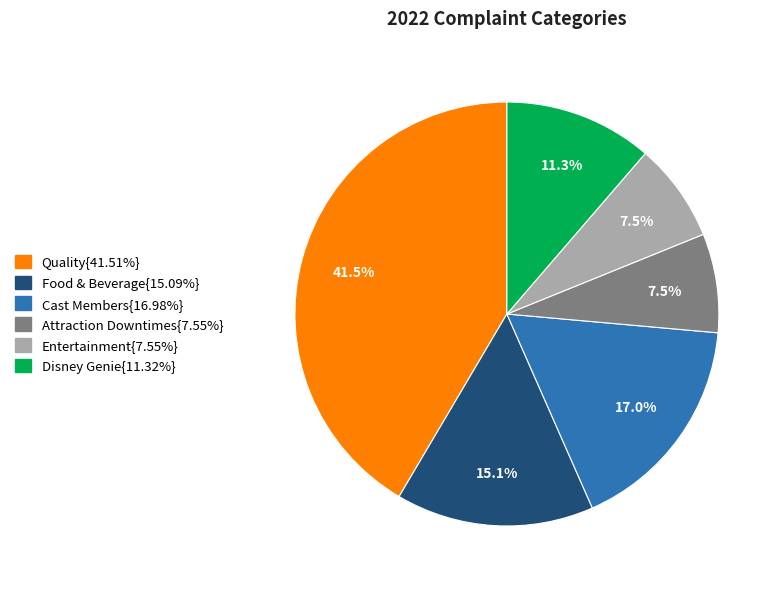

Is there any slice that represents more than half of the pie?

No